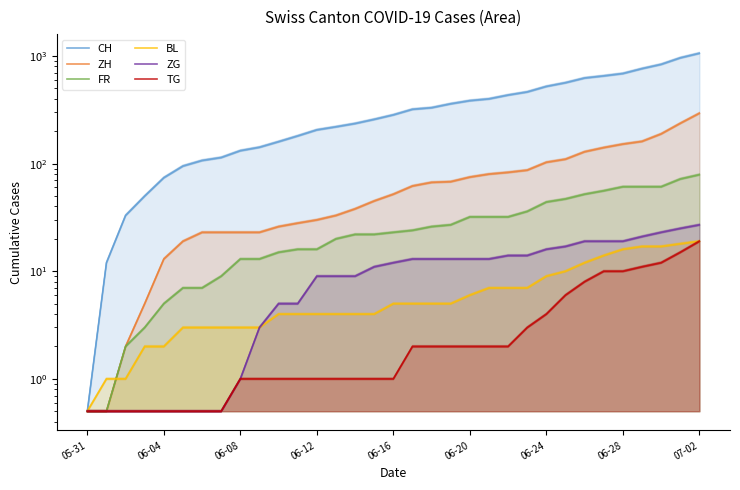

Rank the series at 9 from highest to lowest value.

CH, ZH, FR, BL, ZG, TG